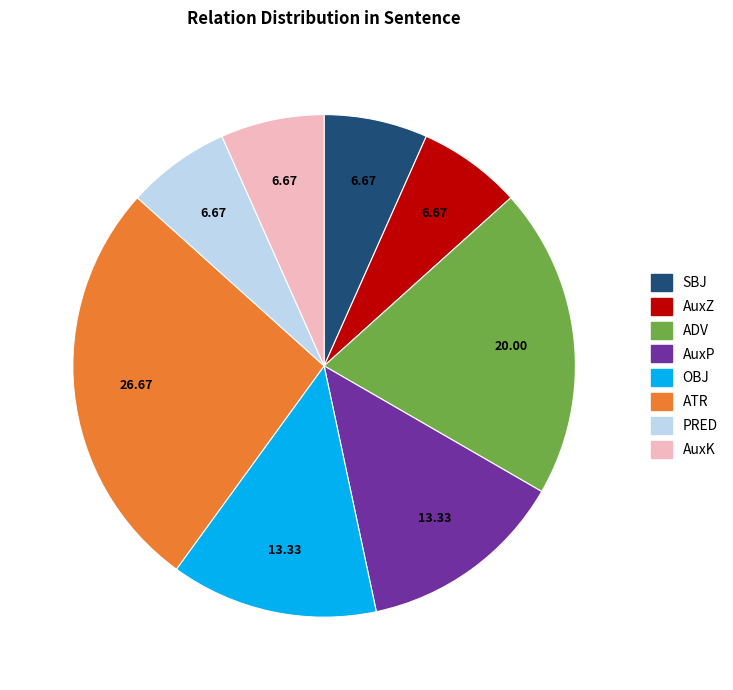

Which category has the biggest portion of the pie?

ATR